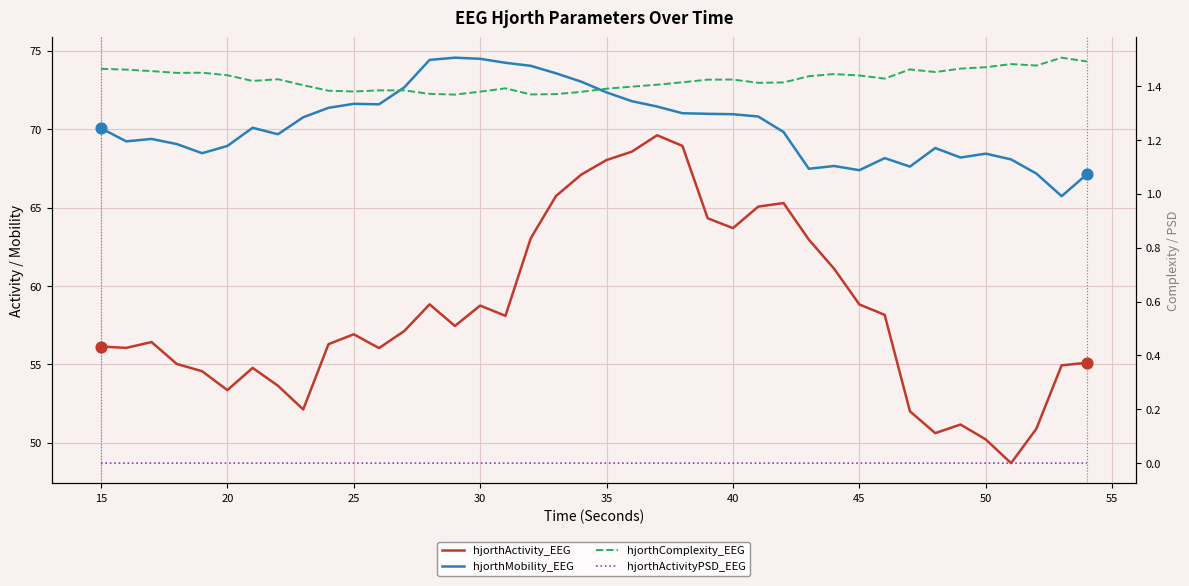

Which series contains the highest Y value?

hjorthMobility_EEG